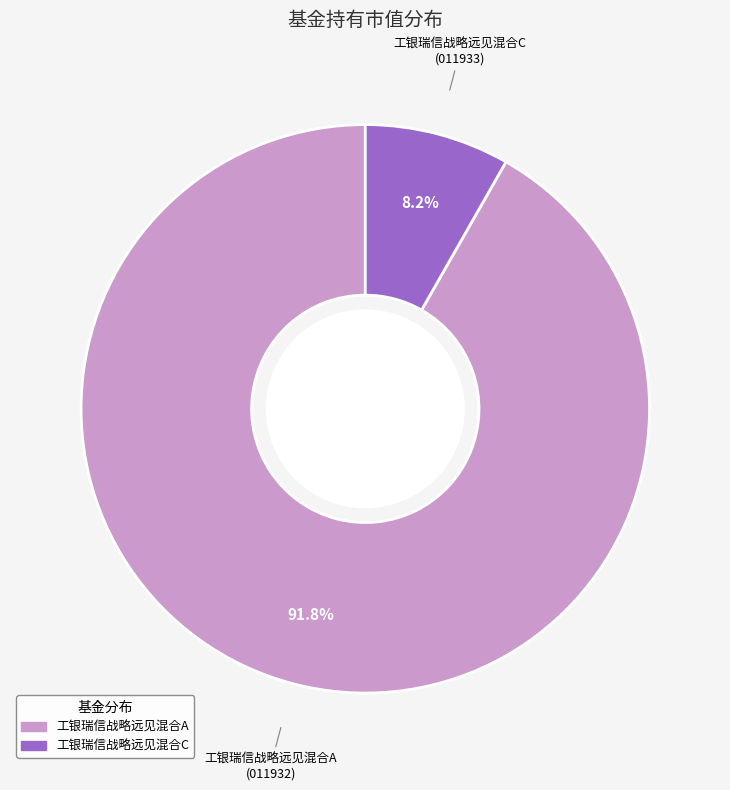

Combined, what portion of the pie is 工银瑞信战略远见混合A and 工银瑞信战略远见混合C?

100.0%